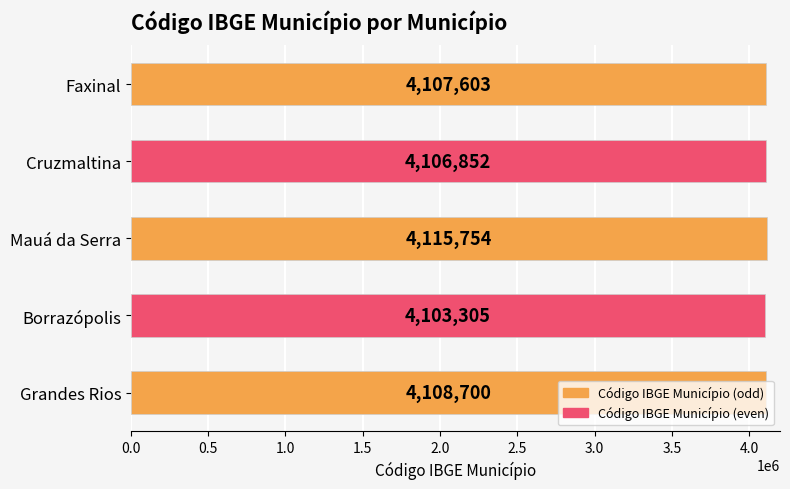

How many data points does each series have?

5